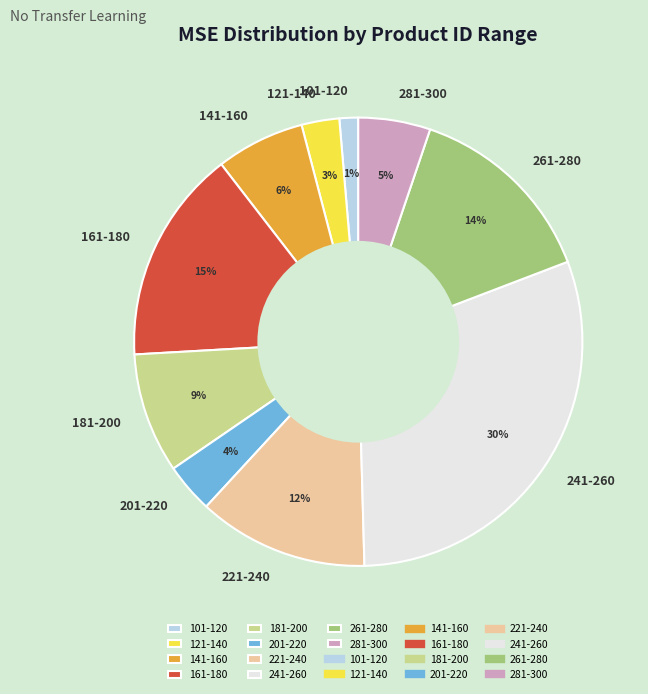

Is there any slice that represents more than half of the pie?

No